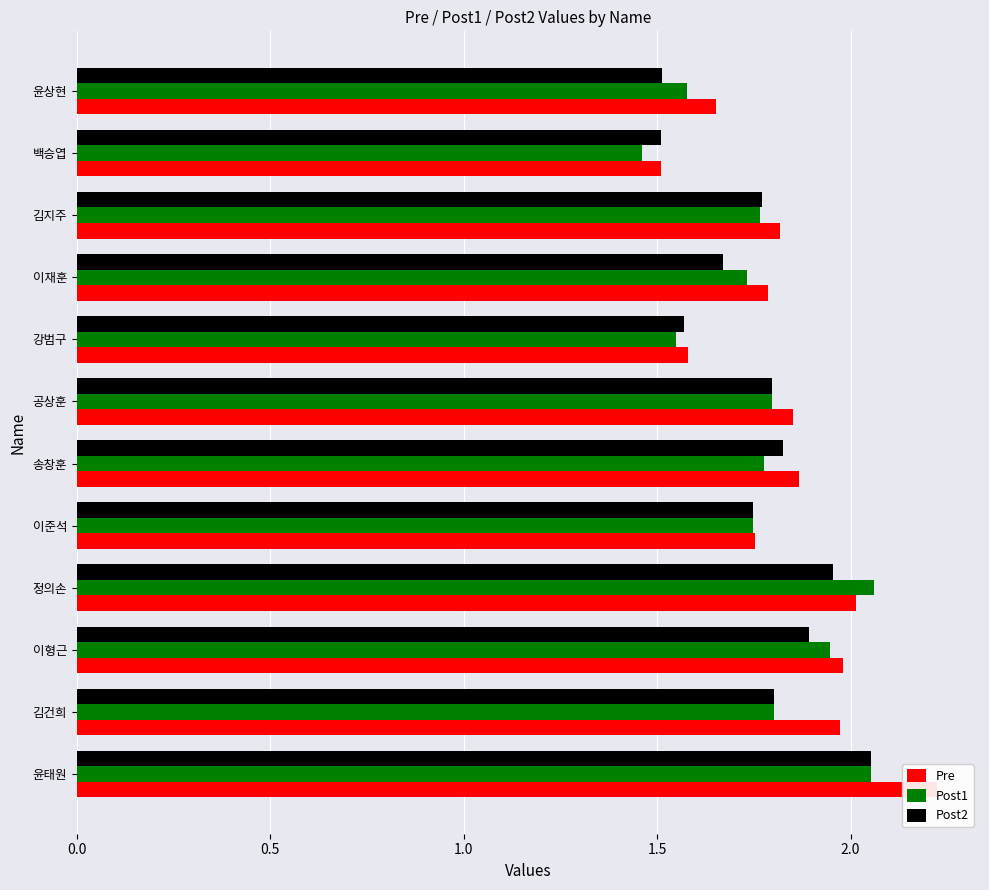

What is the greatest value displayed?

2.2